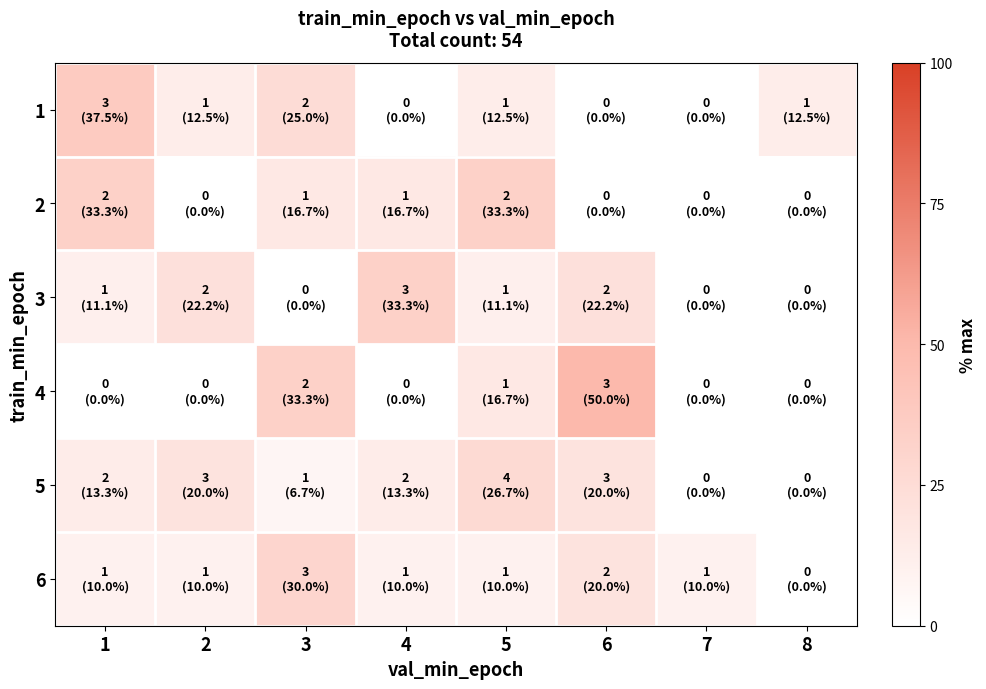

Which has a higher value, 6 or 2?

2